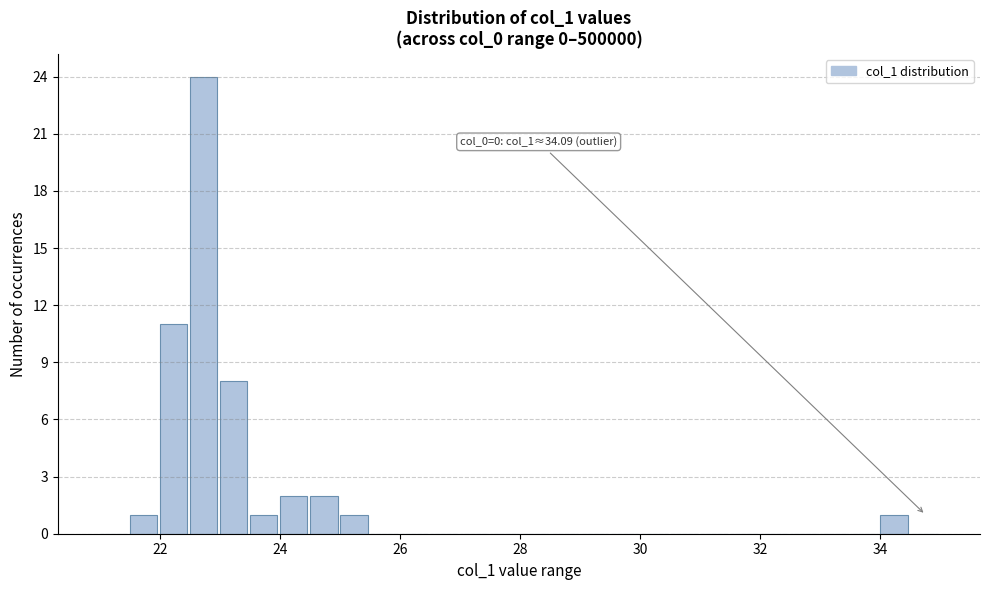

Read against the x-axis, roughly where is the centre of the tallest bar?

22.8